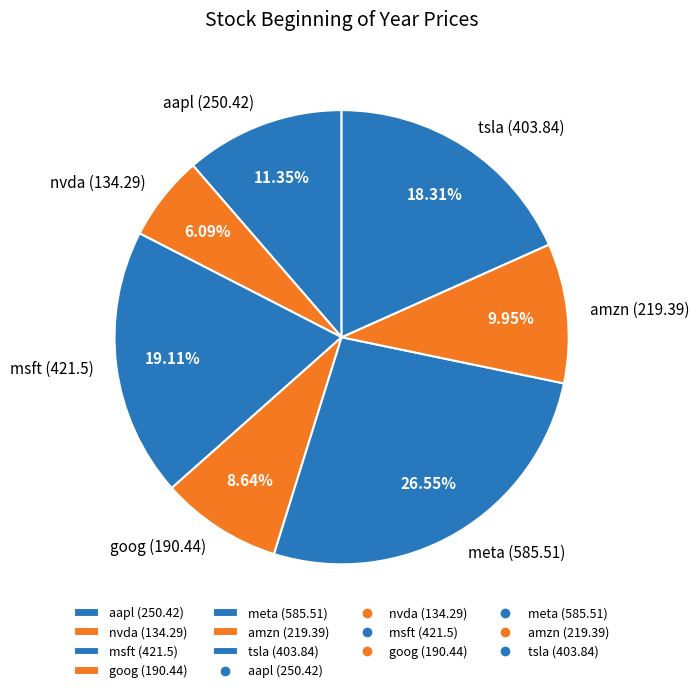

To the nearest percent, what percentage of the pie is goog?

9%